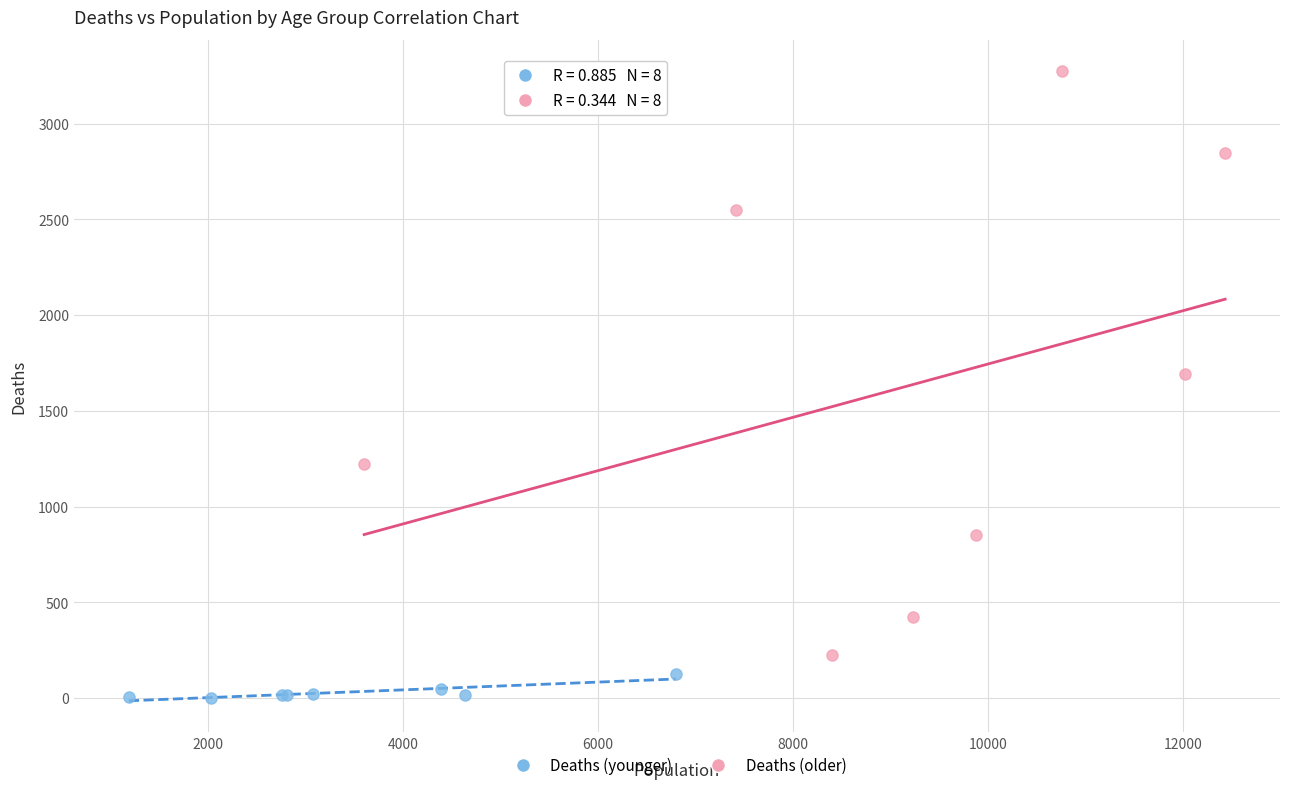

Which series reaches the minimum Y coordinate?

Deaths (younger)